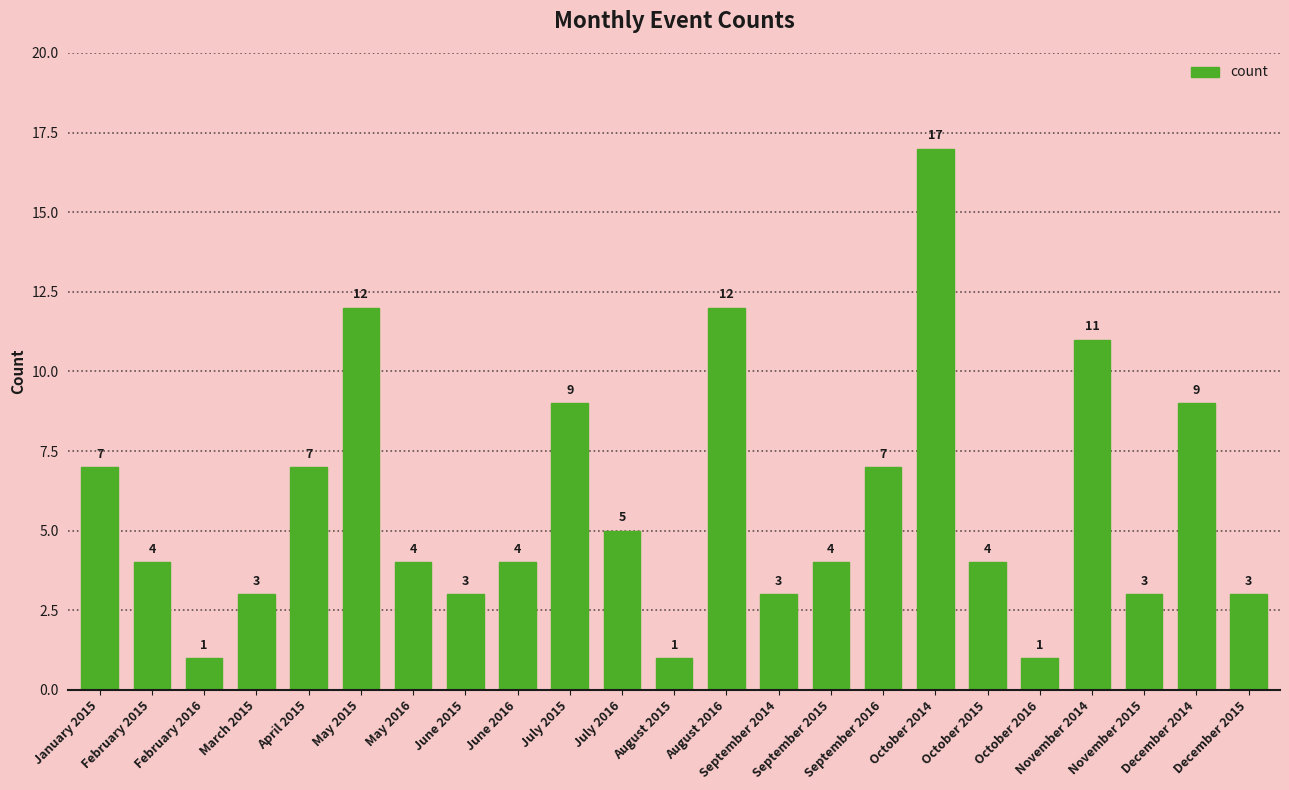

How many series are shown in this chart?

1